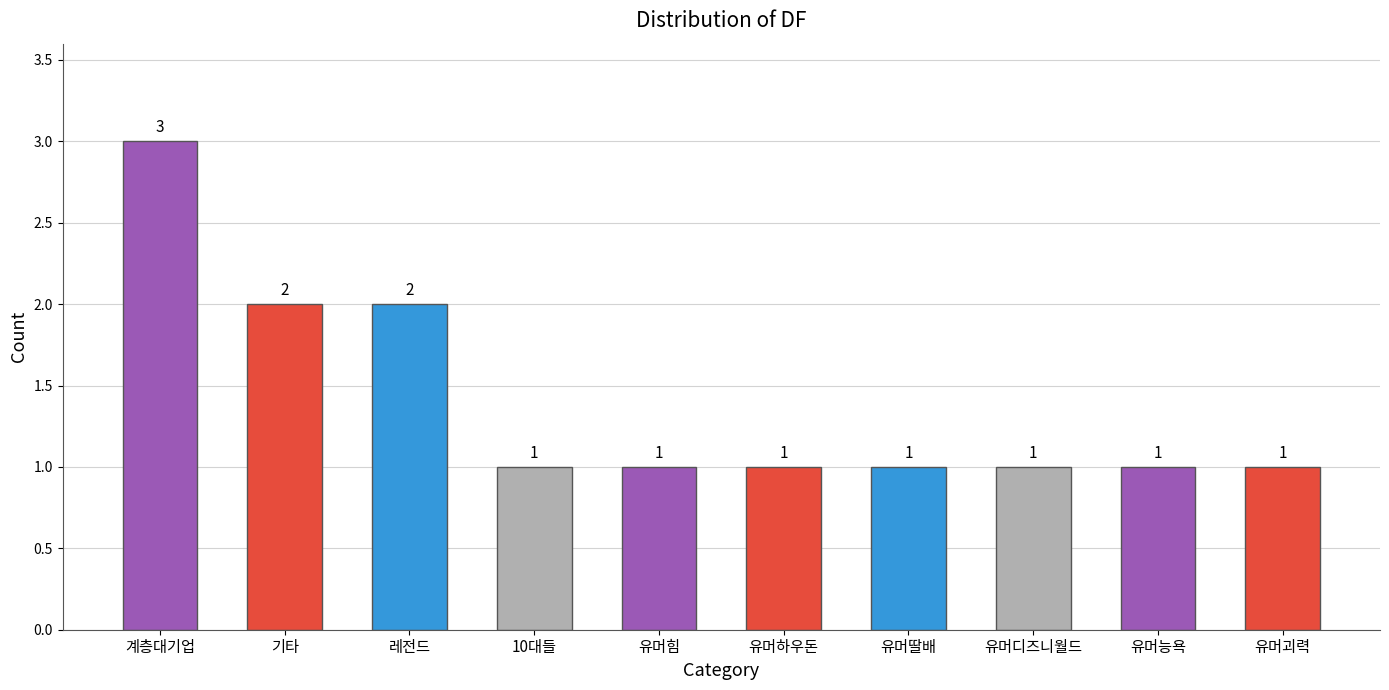

Which category has the highest value across all series?

계층대기업